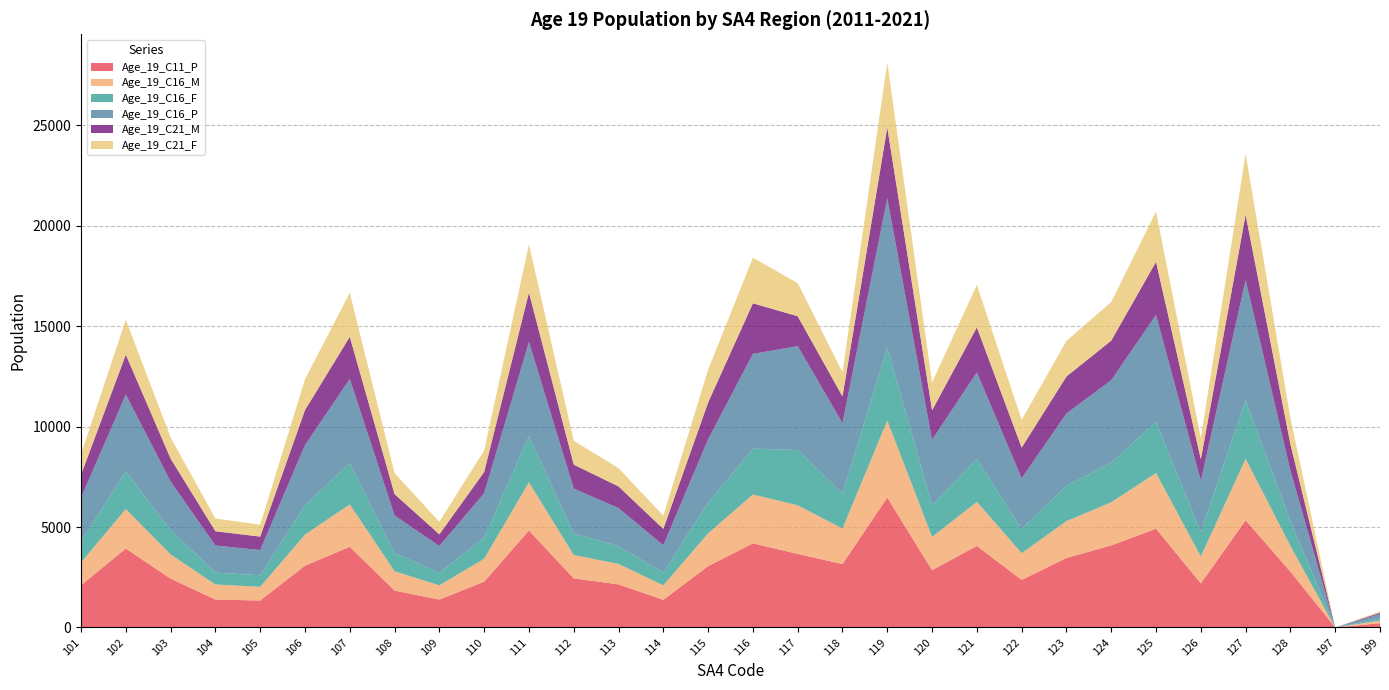

Reading right to left, list all the values displayed in this chart.

Age_19_C11_P: 199=214	197=0	128=2779	127=5337	126=2195	125=4916	124=4087	123=3459	122=2368	121=4060	120=2853	119=6468	118=3156	117=3663	116=4188	115=3054	114=1376	113=2146	112=2443	111=4826	110=2278	109=1390	108=1836	107=4018	106=3077	105=1341	104=1392	103=2431	102=3930	101=2103
Age_19_C16_M: 199=130	197=0	128=1281	127=3060	126=1338	125=2774	124=2148	123=1835	122=1333	121=2195	120=1656	119=3837	118=1769	117=2421	116=2434	115=1632	114=722	113=1017	112=1165	111=2400	110=1144	109=709	108=963	107=2111	106=1545	105=683	104=750	103=1205	102=1967	101=1138
Age_19_C16_F: 199=99	197=0	128=1238	127=2926	126=1217	125=2551	124=1964	123=1764	122=1196	121=2126	120=1593	119=3616	118=1742	117=2754	116=2281	115=1527	114=638	113=882	112=1074	111=2297	110=1059	109=621	108=909	107=2066	106=1455	105=577	104=594	103=1216	102=1866	101=1046
Age_19_C16_P: 199=229	197=0	128=2523	127=5984	126=2552	125=5325	124=4116	123=3600	122=2532	121=4321	120=3246	119=7449	118=3508	117=5174	116=4720	115=3159	114=1359	113=1900	112=2237	111=4694	110=2205	109=1334	108=1874	107=4182	106=3003	105=1255	104=1346	103=2418	102=3836	101=2181
Age_19_C21_M: 199=62	197=0	128=1304	127=3246	126=1073	125=2641	124=1966	123=1838	122=1526	121=2243	120=1466	119=3527	118=1328	117=1486	116=2518	115=1827	114=814	113=1077	112=1190	111=2459	110=1055	109=583	108=1059	107=2094	106=1744	105=669	104=709	103=1138	102=1984	101=1135
Age_19_C21_F: 199=60	197=0	128=1304	127=3026	126=1061	125=2503	124=1923	123=1774	122=1383	121=2115	120=1389	119=3232	118=1203	117=1647	116=2273	115=1636	114=658	113=911	112=1190	111=2395	110=1068	109=626	108=1043	107=2192	106=1534	105=594	104=636	103=1052	102=1743	101=1035